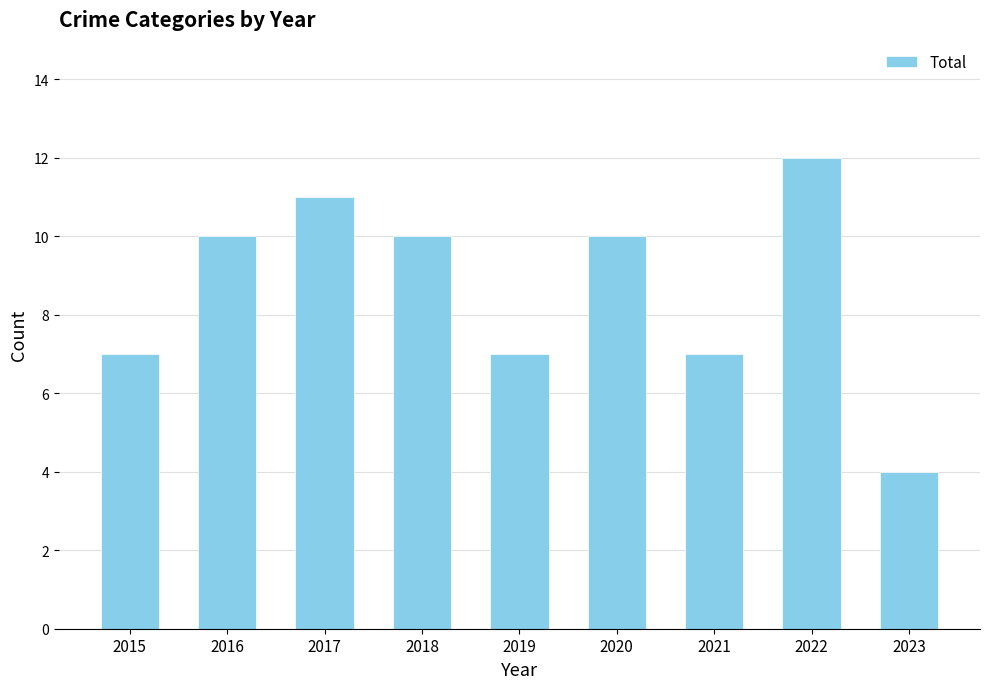

Reading left to right, extract all data points from this chart.

2015=7	2016=10	2017=11	2018=10	2019=7	2020=10	2021=7	2022=12	2023=4